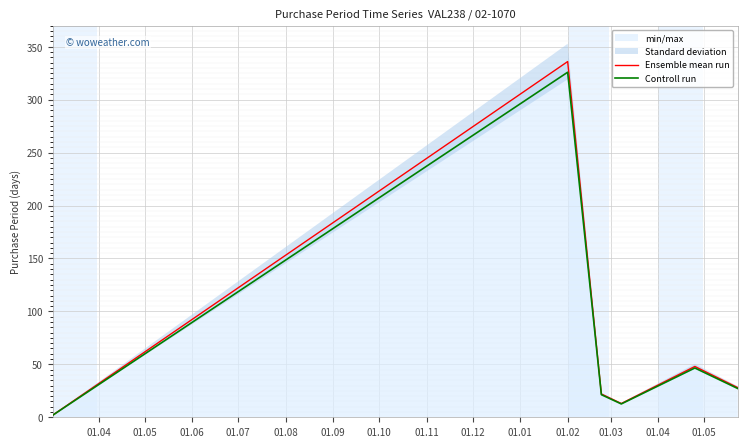

In Controll run, how many points are higher than both neighbors (excluding endpoints)?

2